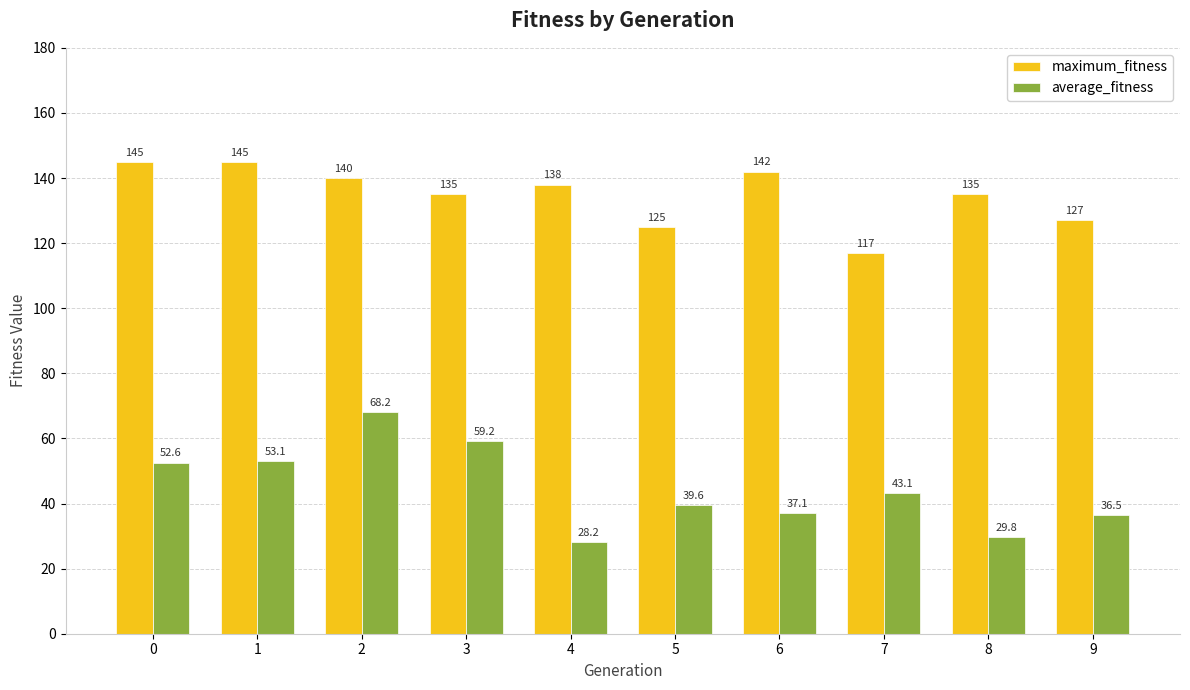

True or false: maximum_fitness has a value of 37.8 at 7.

False